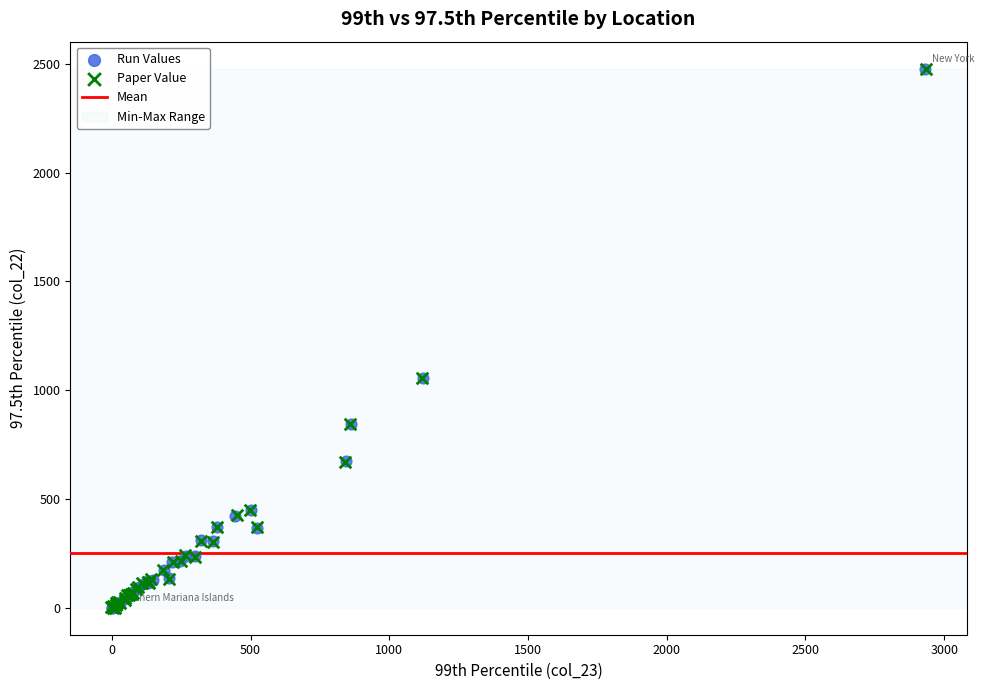

Which series has the largest Y range (max minus min)?

Paper Value